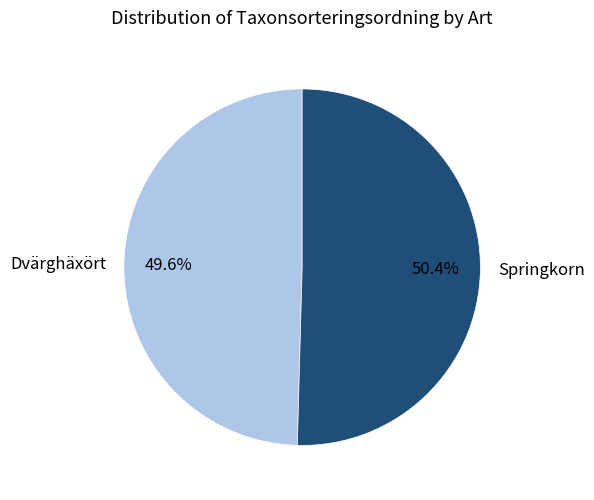

To the nearest percent, what is the average slice percentage?

50%